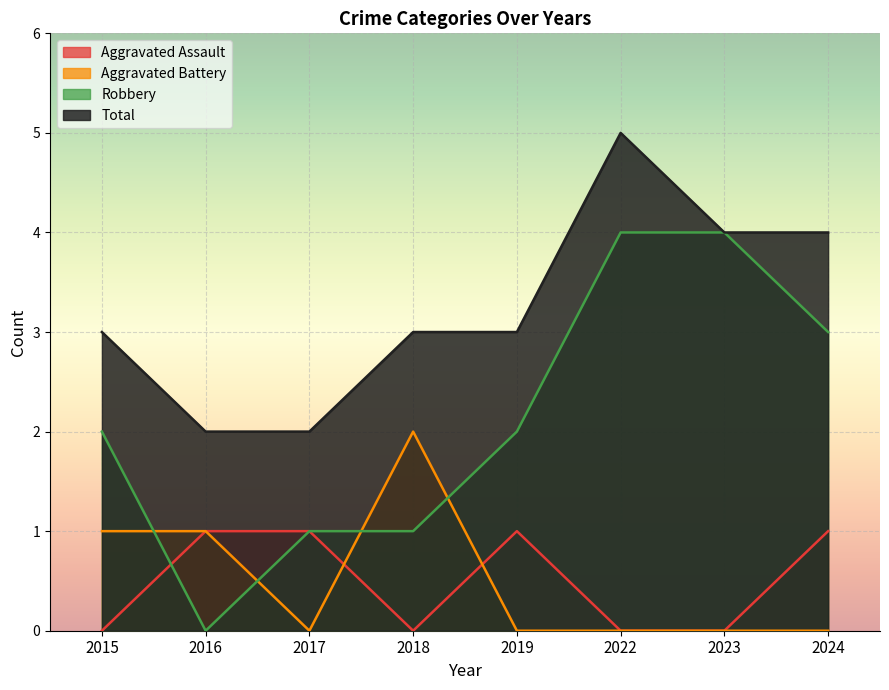

Reading left to right, extract all data points from this chart.

Aggravated Assault: 0	1	1	0	1	0	0	1
Aggravated Battery: 1	1	0	2	0	0	0	0
Robbery: 2	0	1	1	2	4	4	3
Total: 3	2	2	3	3	5	4	4